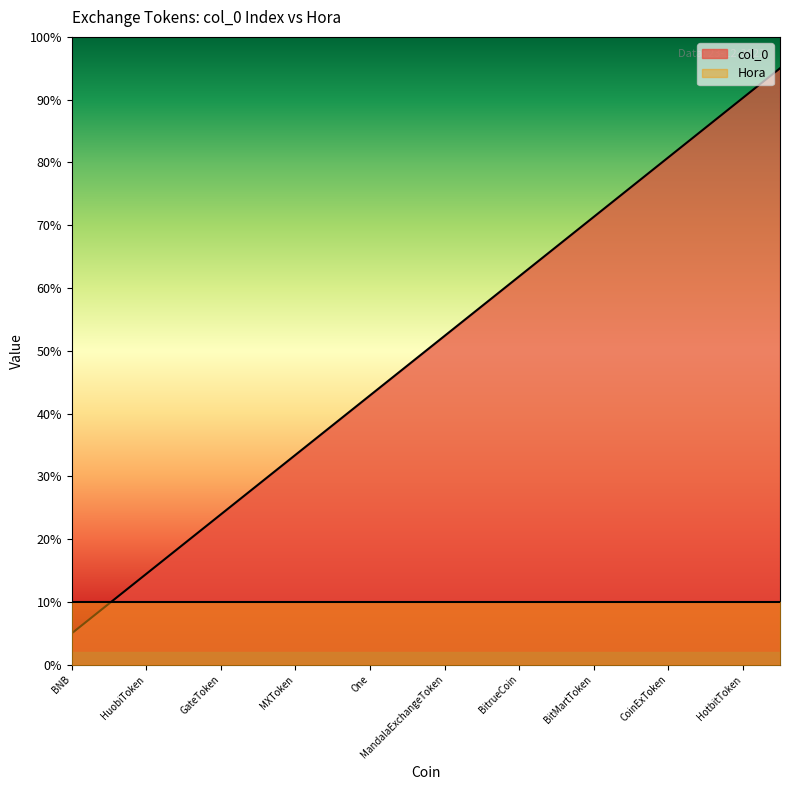

True or false: the data shows 15.5 at MandalaExchangeToken.

False